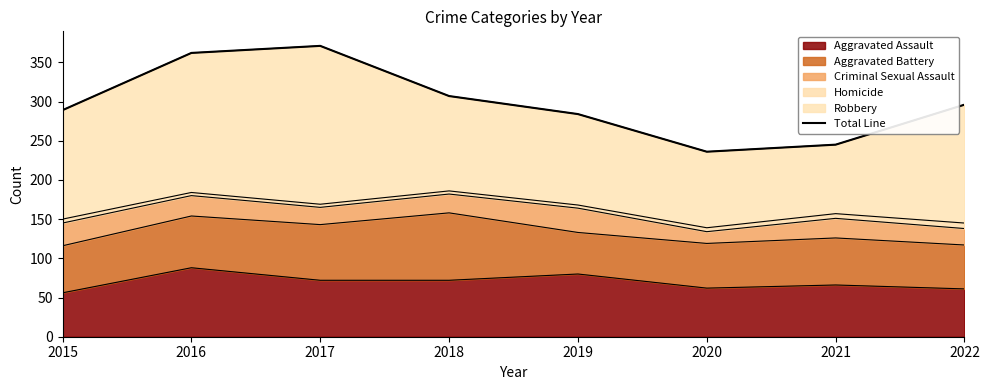

What is the sum of the values at 2020 and 2015?

525